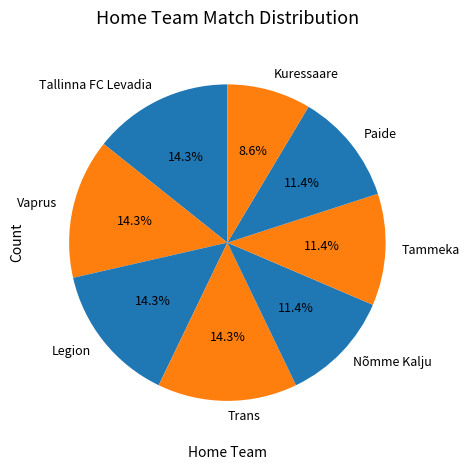

Does any single category account for the majority?

No